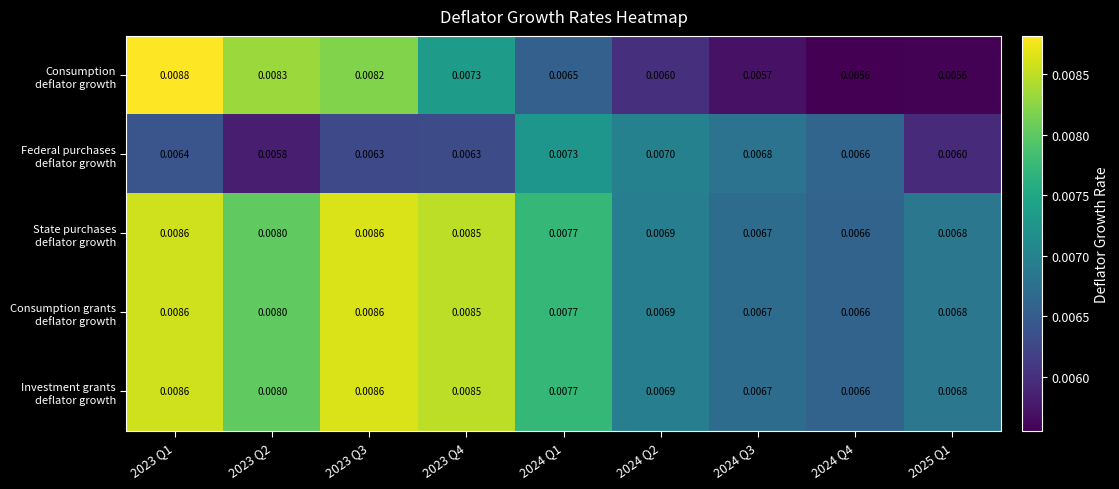

How many data points does each series have?

9